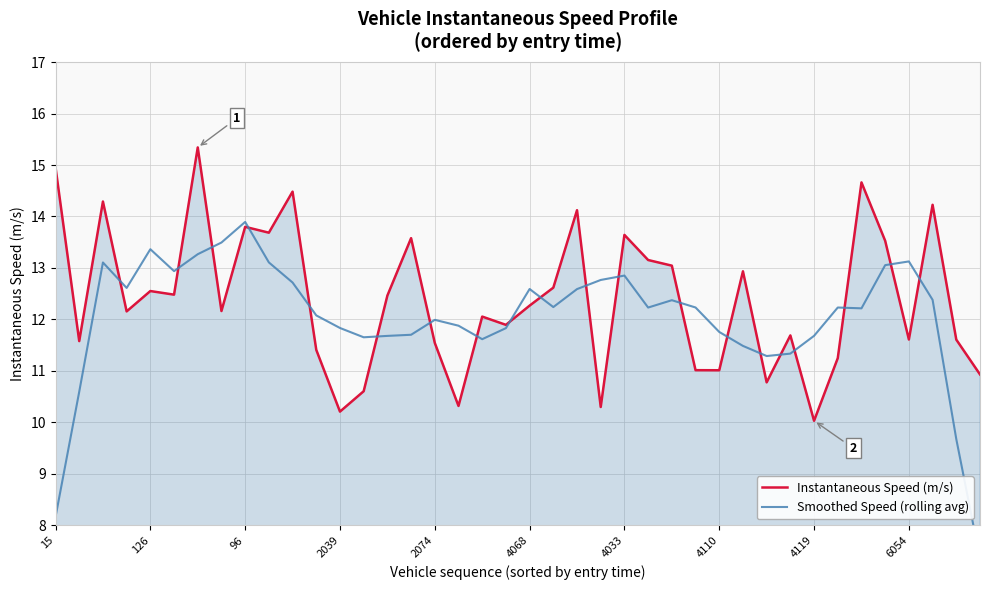

True or false: Instantaneous Speed (m/s) has a value of 19.4 at 6054.

False